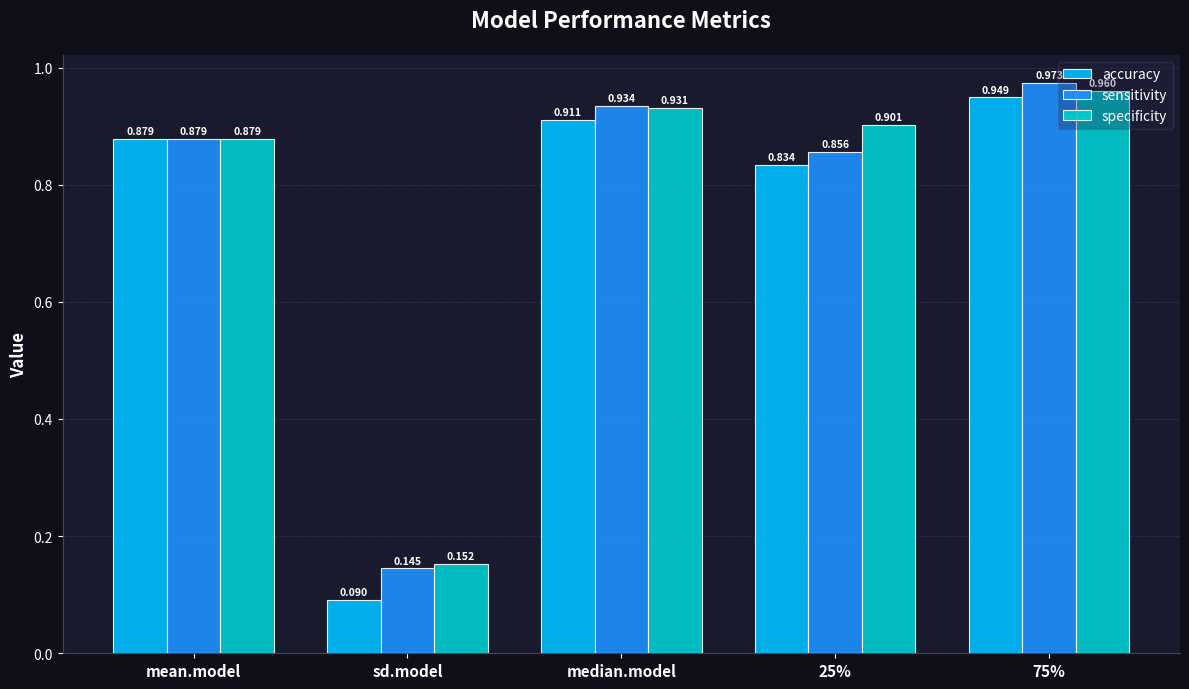

What are all the series names shown in the legend?

accuracy, sensitivity, specificity